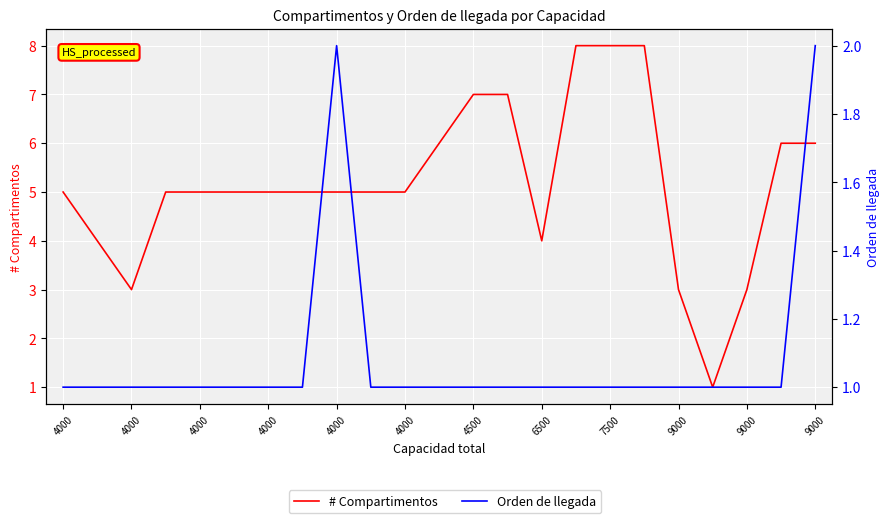

Reading left to right, list all the values displayed in this chart.

# Compartimentos: 5	4	3	5	5	5	5	5	5	5	5	6	7	7	4	8	8	8	3	1	3	6	6
Orden de llegada: 1	1	1	1	1	1	1	1	2	1	1	1	1	1	1	1	1	1	1	1	1	1	2